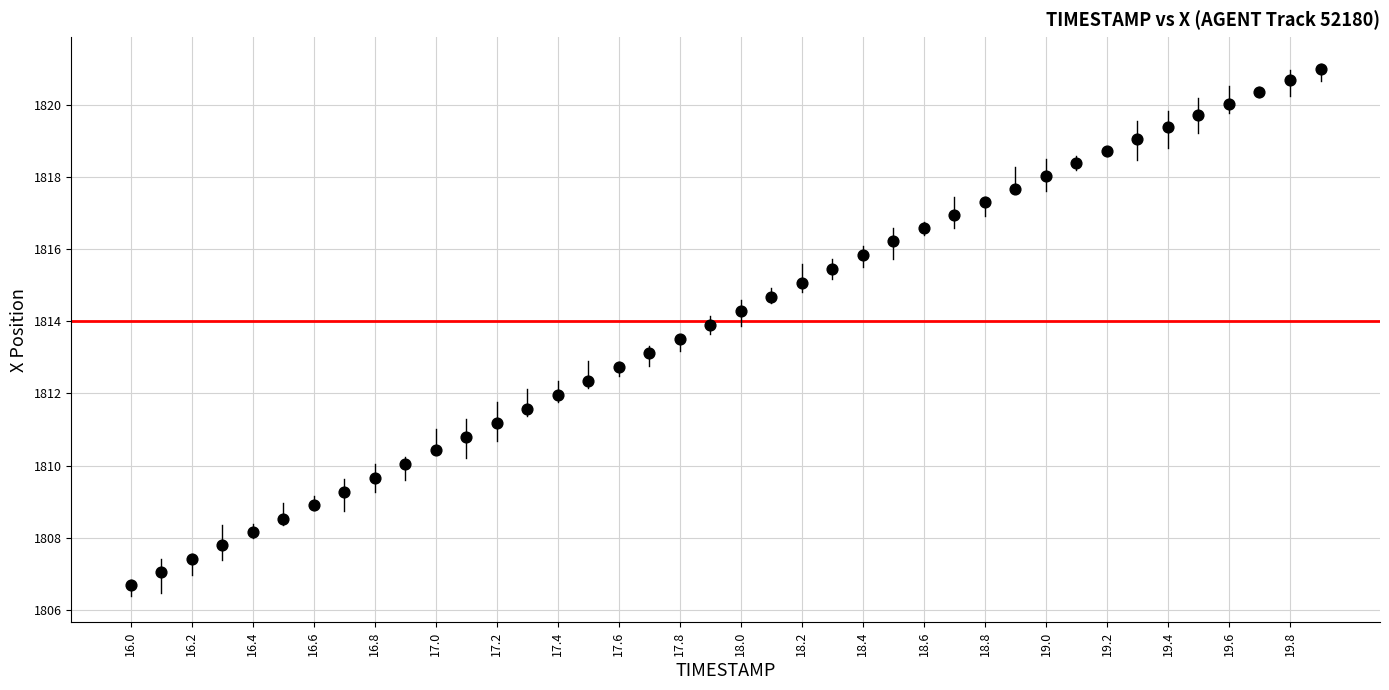

What is the range of X values (max minus min)?

3.9